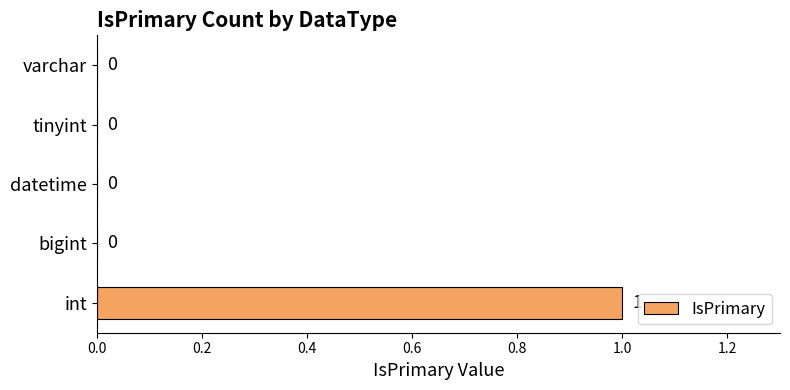

True or false: the data shows 0 at datetime.

True